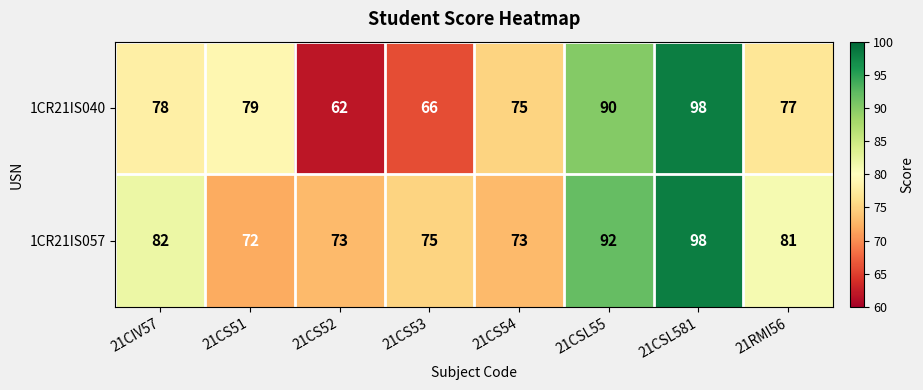

What is the greatest value displayed?

98